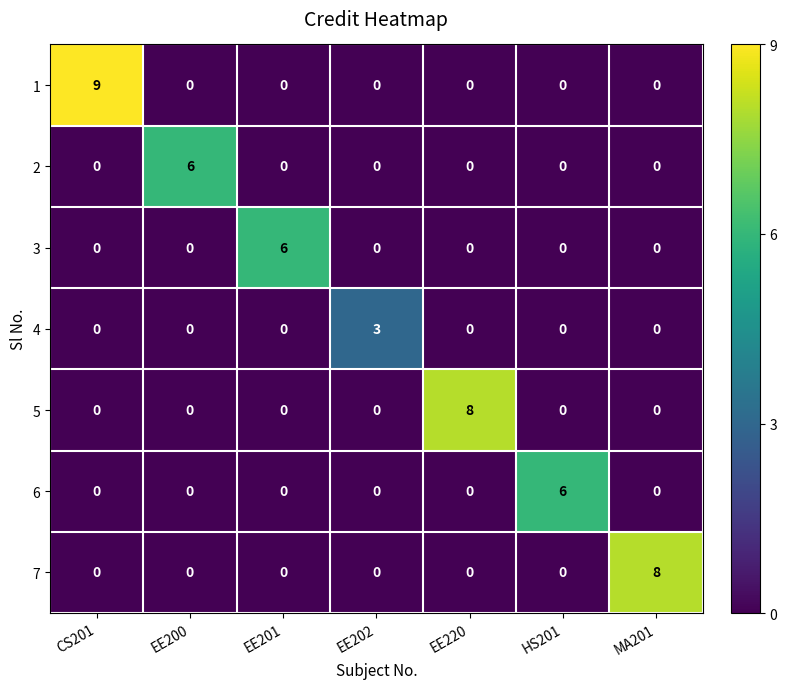

Which series has the largest total across all categories?

1